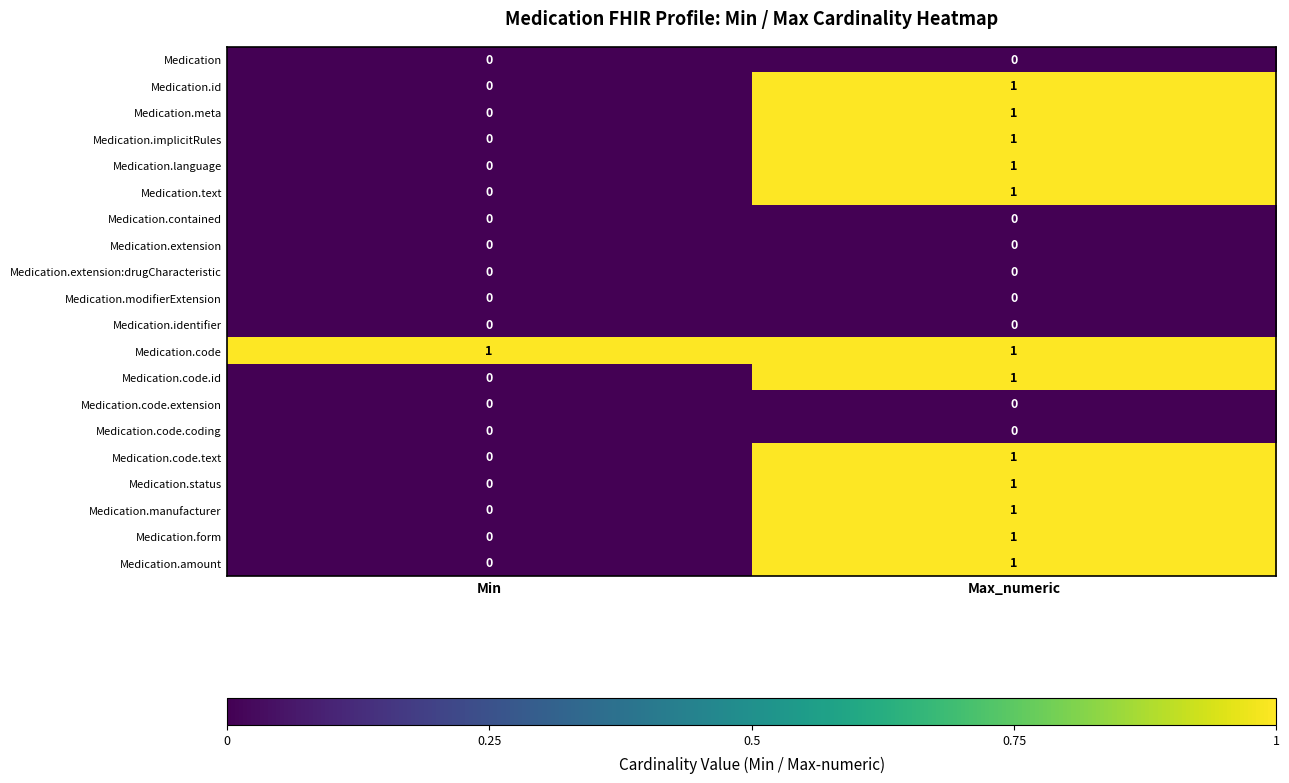

Is the value of Medication.code.id at Min greater than the value of Medication.meta at Max_numeric?

No